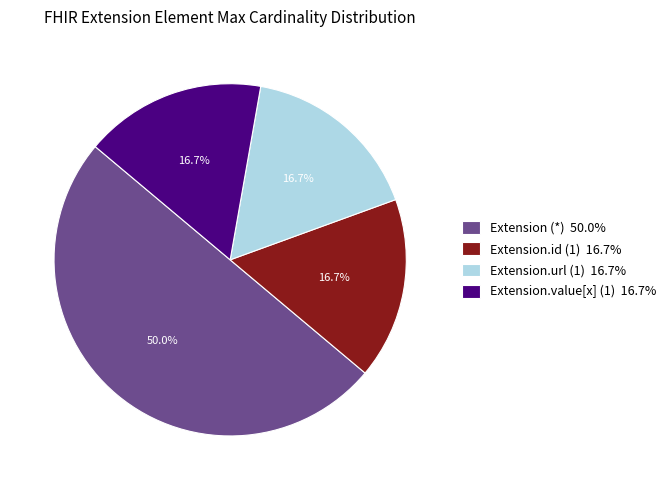

To the nearest percent, what is the average slice percentage?

25%